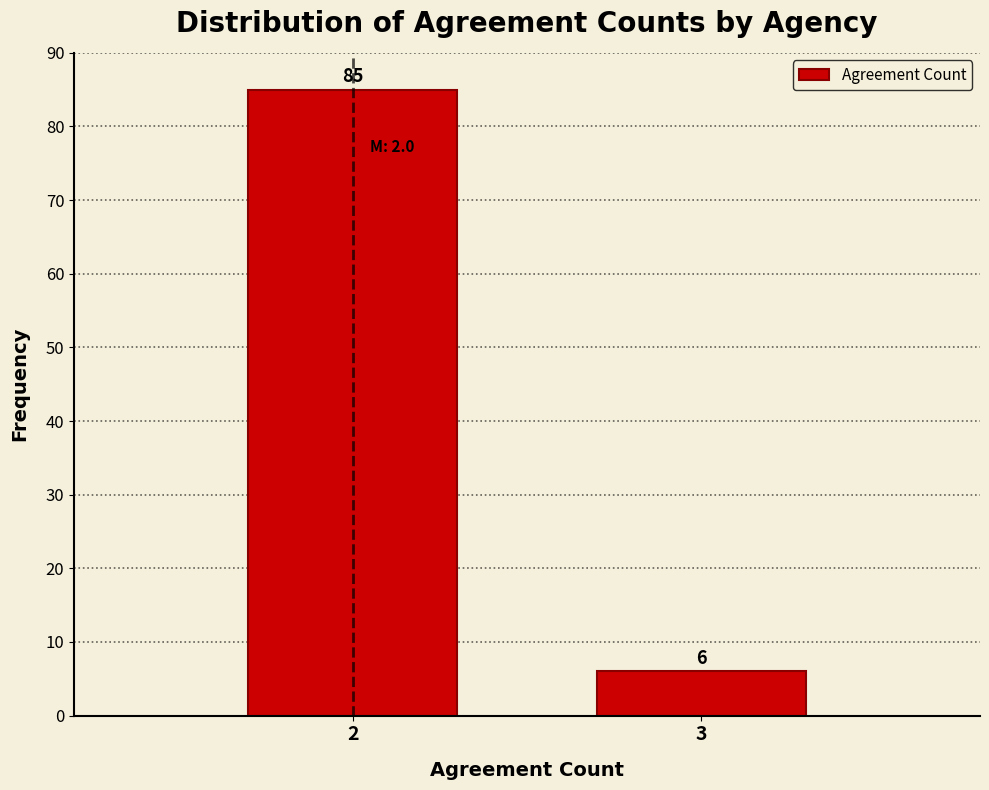

Reading left to right, what are all the values shown in this chart?

85	6